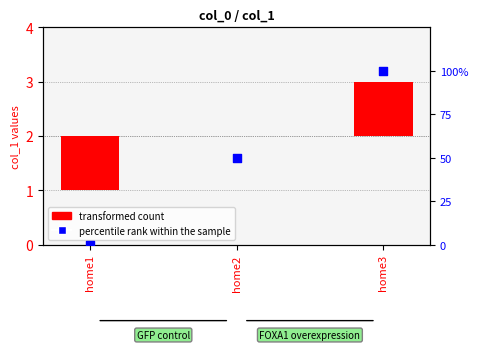

At which category is the sum across all series the highest?

home3